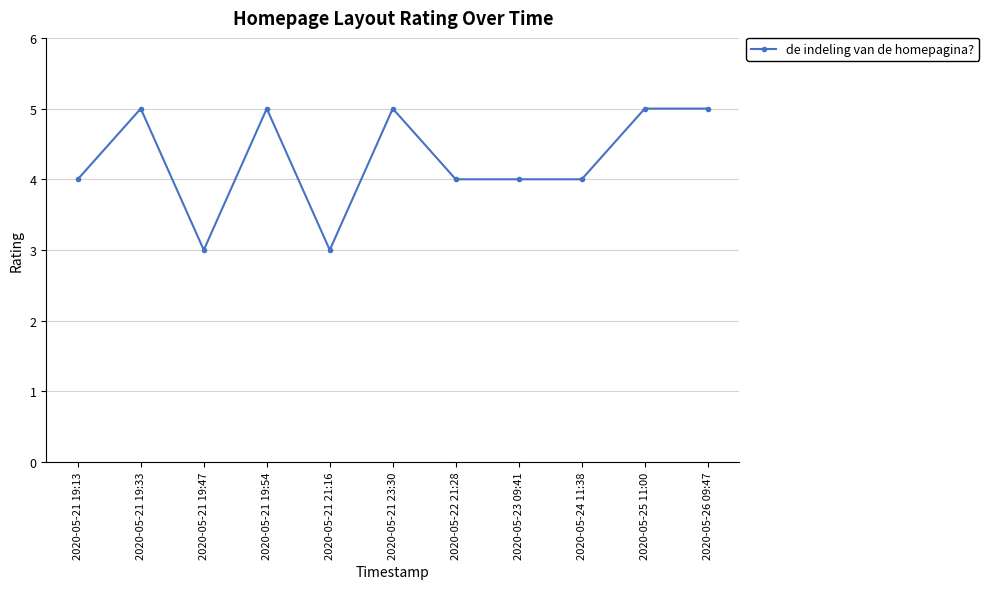

How many distinct data groups are displayed?

1